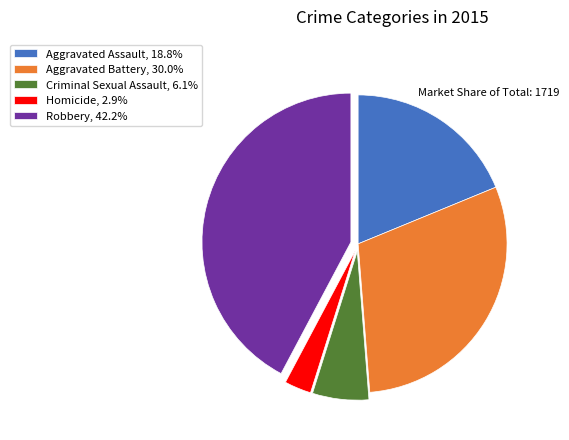

The Criminal Sexual Assault slice represents 6% of the pie. True or false?

True